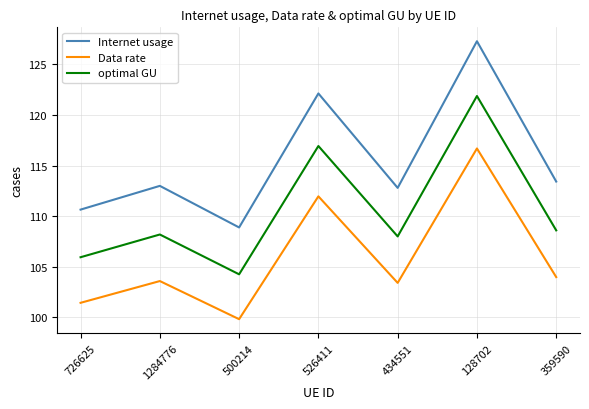

Does the chart have visible grid lines?

Yes